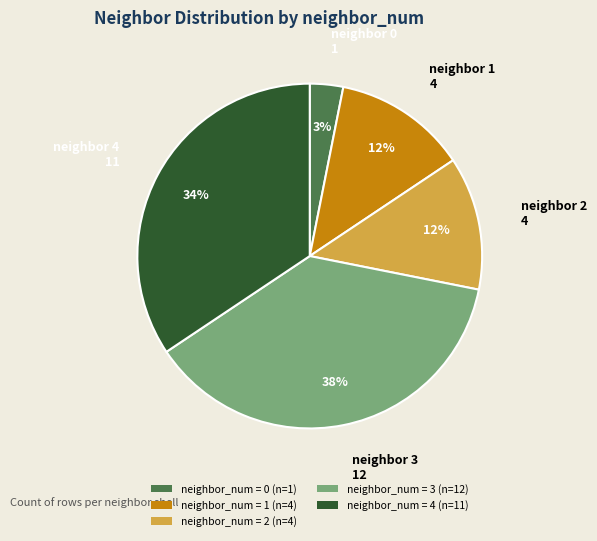

Is there a majority slice in this chart?

No